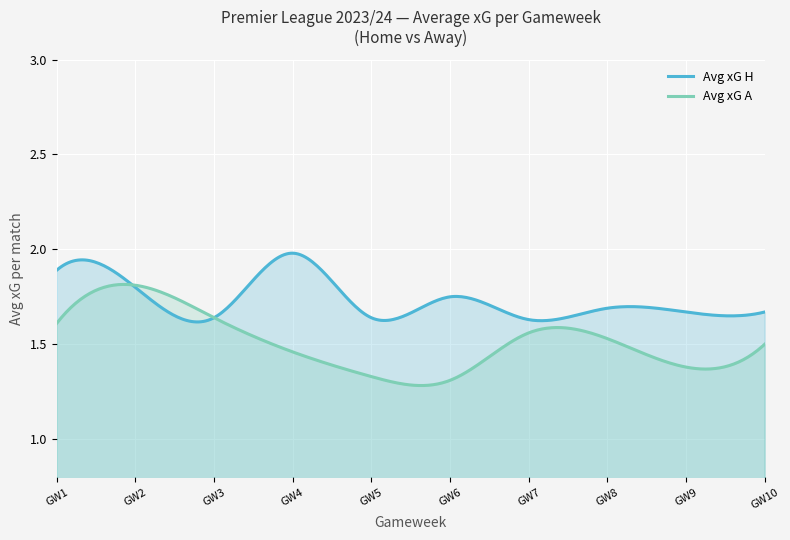

How many times do Avg xG H and Avg xG A cross each other?

2